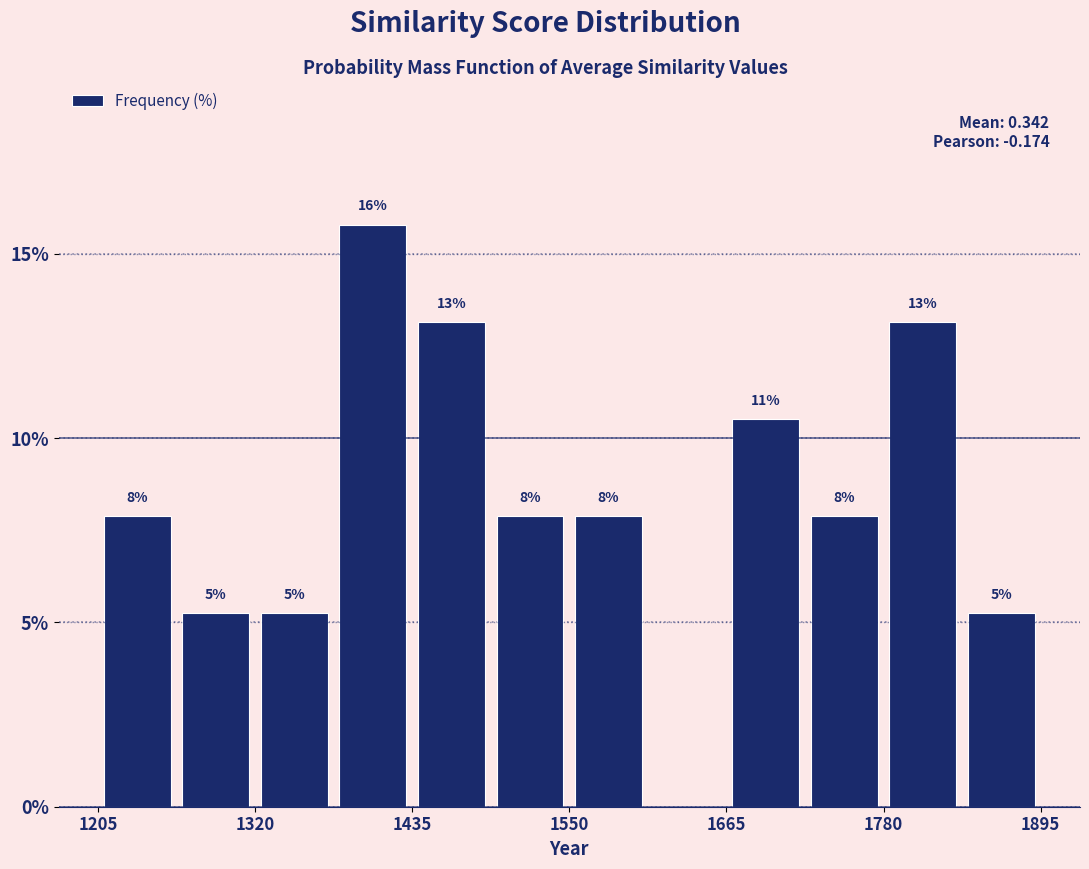

Around what value on the x-axis is the tallest bar? Give the approximate position of its centre, as read against the axis.

1400